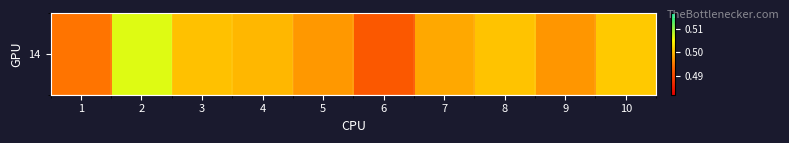

List the labels in order of value, largest first.

2, 10, 8, 3, 4, 7, 5, 9, 1, 6